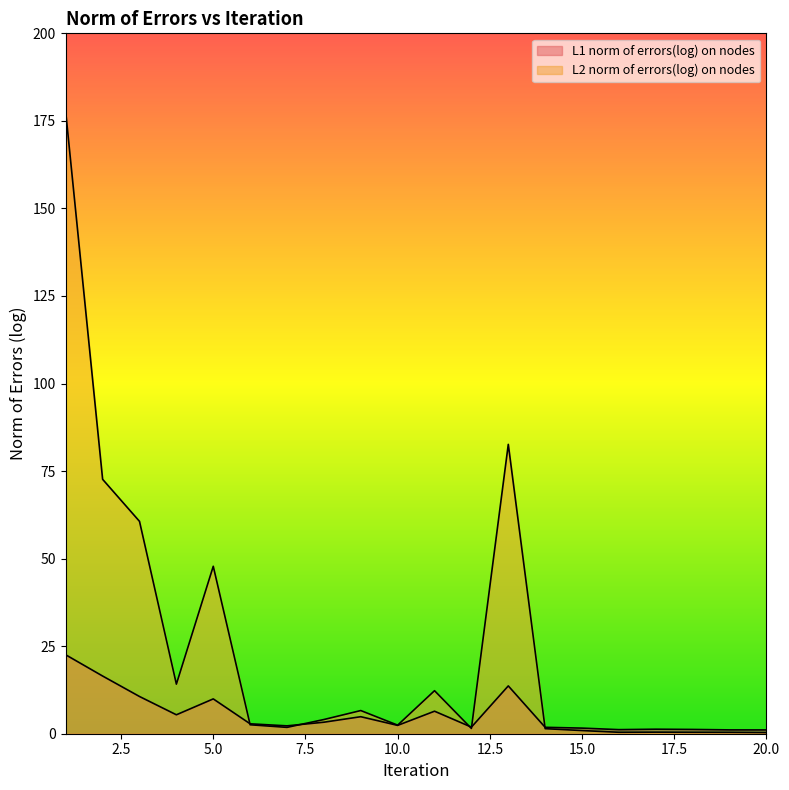

At how many categories does at least one series exceed 14?

6